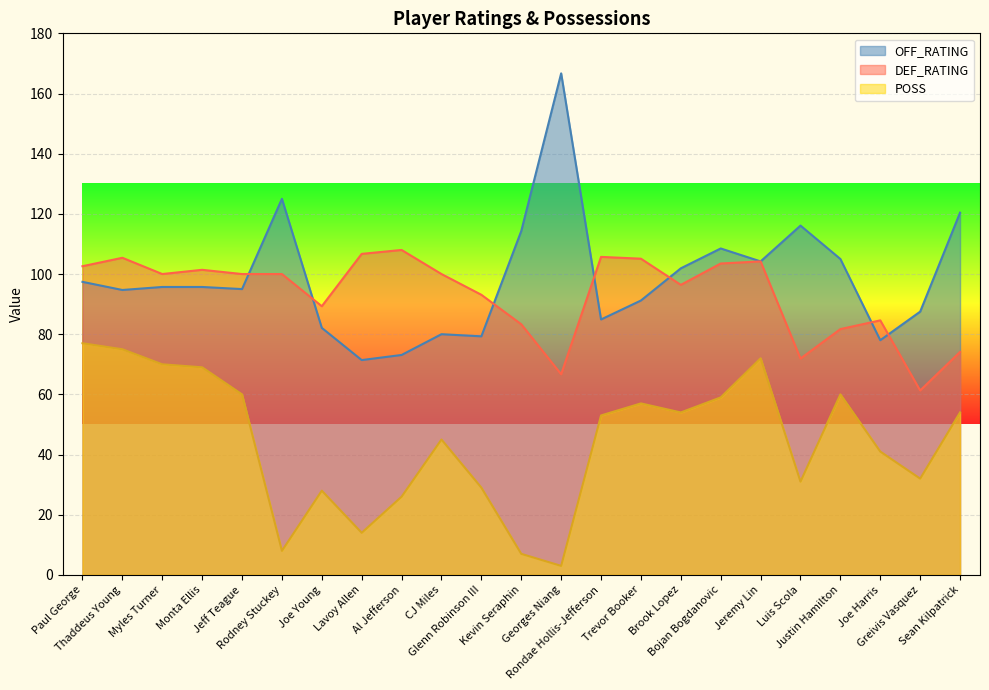

True or false: DEF_RATING has a value of 154.0 at Monta Ellis.

False